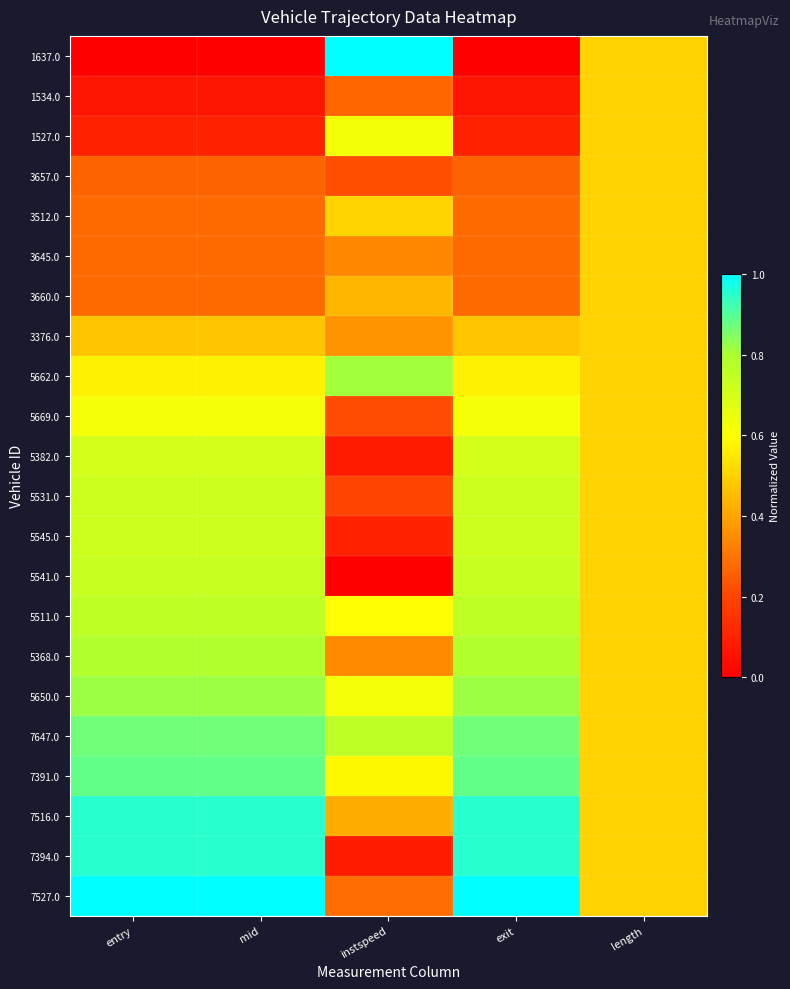

Which has a higher value, exit or mid?

exit